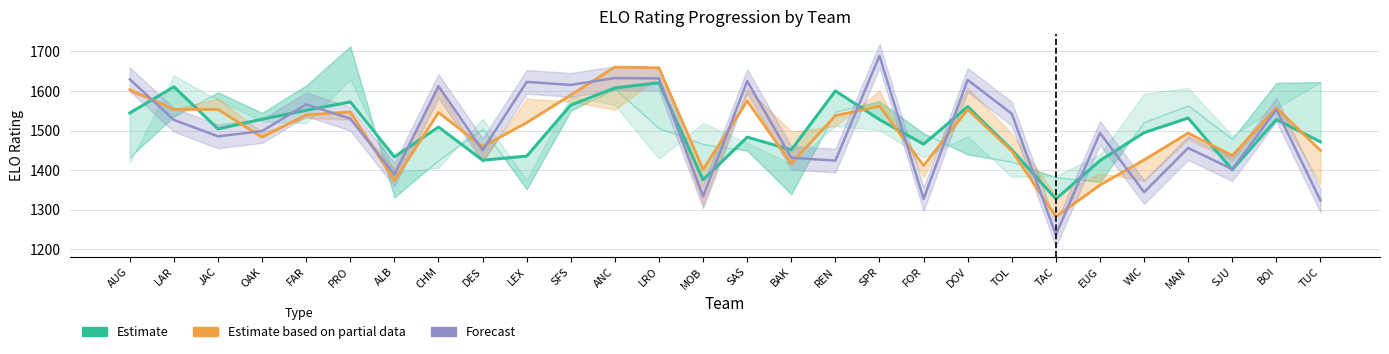

What is the value of the Estimate based on partial data point at the 20th from the left?

1553.2